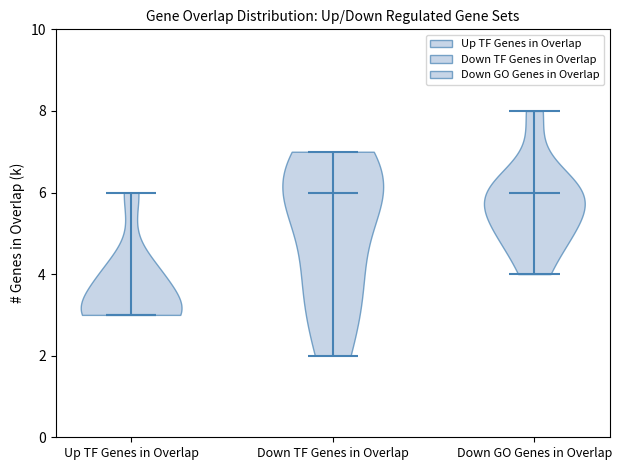

Reading left to right, read every violin against the y-axis: where its median line is, and the lowest and highest points it reaches. The values are not printed on the chart, so give them approximately, as read against the axis.

Up TF Genes in Overlap: median line 3, lowest point 3, highest point 6
Down TF Genes in Overlap: median line 6, lowest point 2, highest point 7
Down GO Genes in Overlap: median line 6, lowest point 4, highest point 8